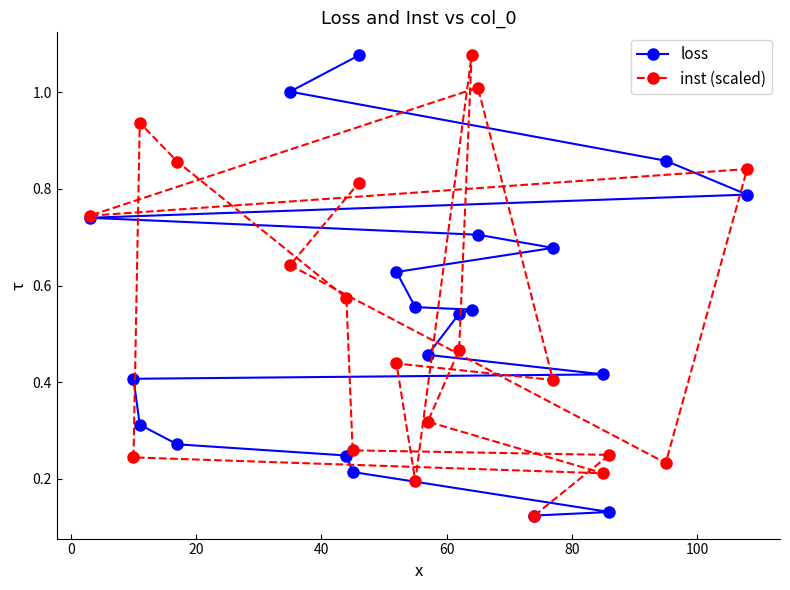

How many lines are shown in the chart?

2